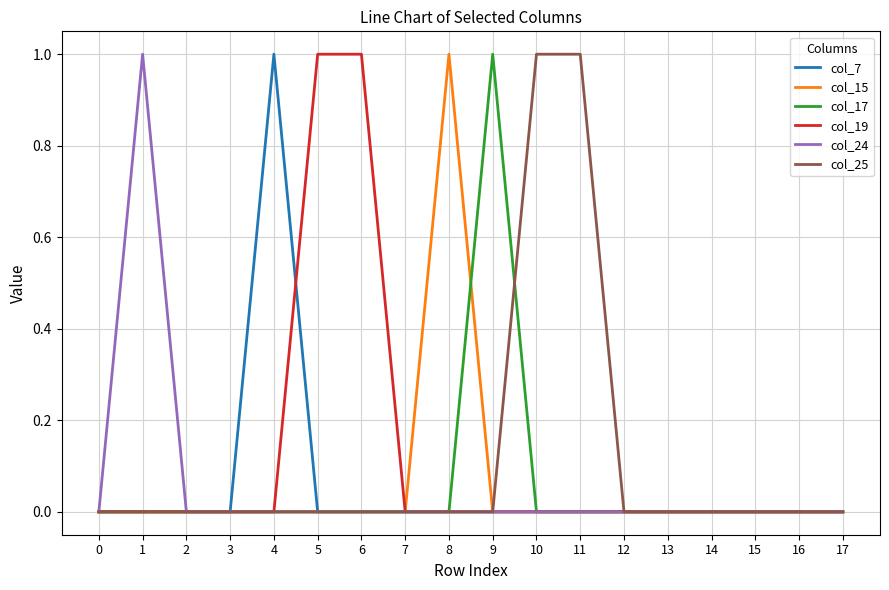

What are all the series names shown in the legend?

col_7, col_15, col_17, col_19, col_24, col_25